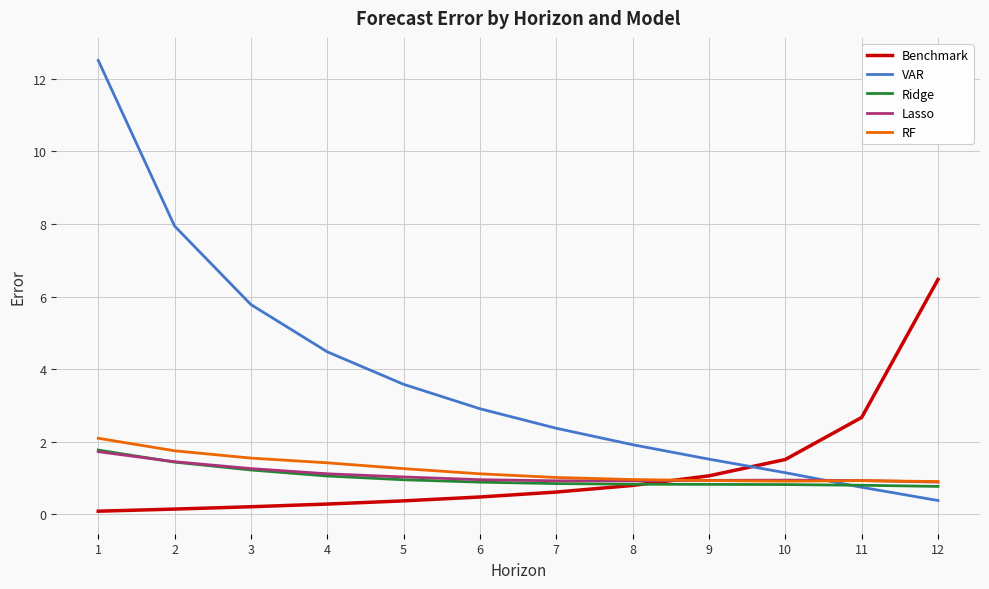

Which series has the largest range (max minus min)?

VAR